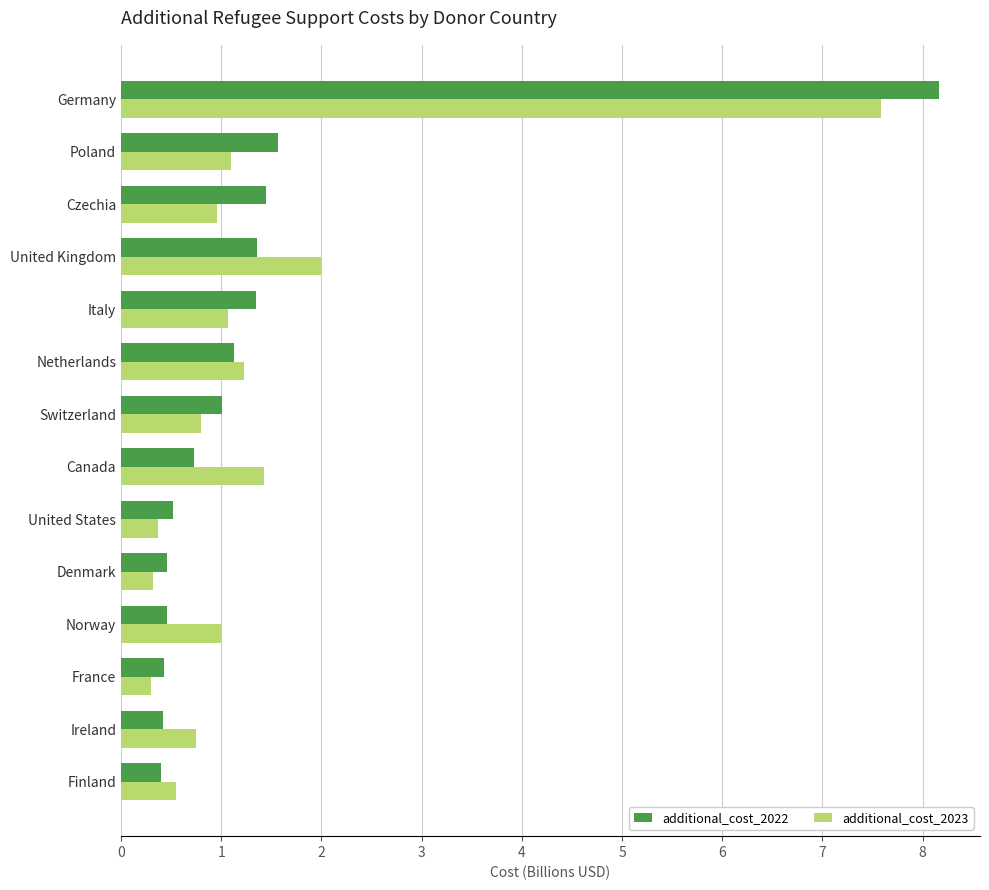

What is the maximum value shown in the chart?

8.2